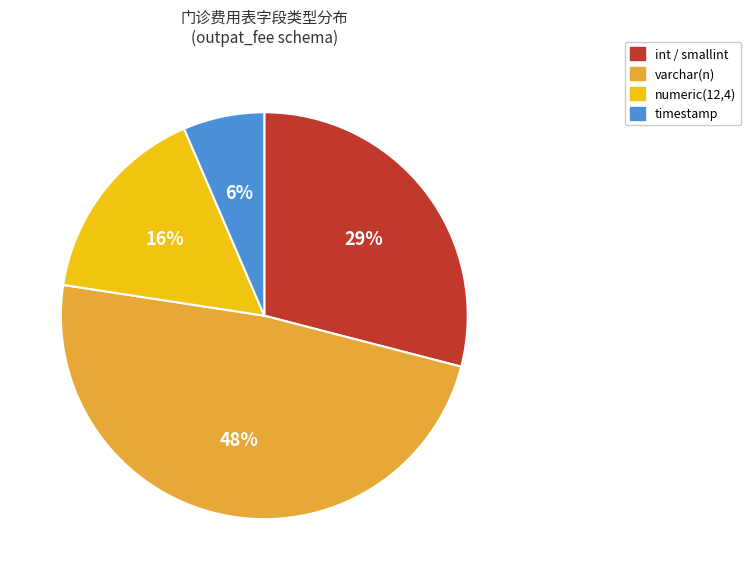

What is the largest slice in the pie chart?

varchar(n)